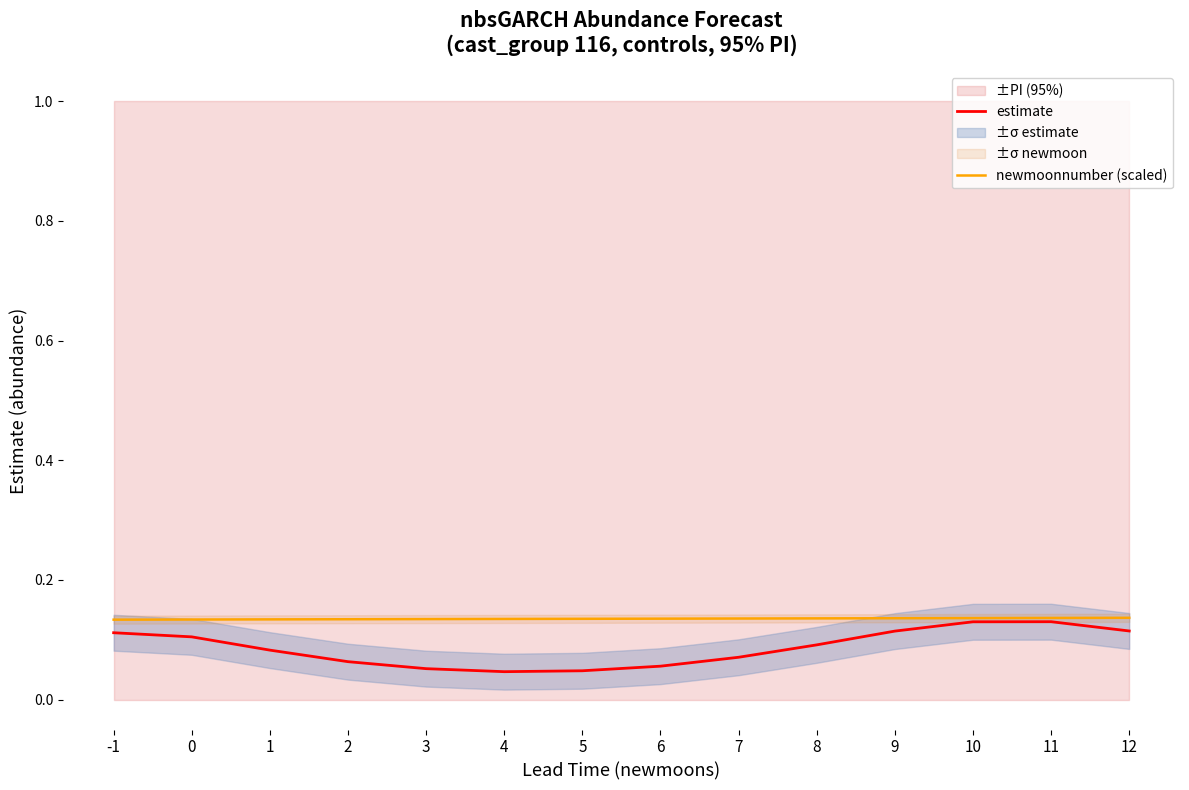

What is the sum of the estimate values at 6 and 3?

0.1